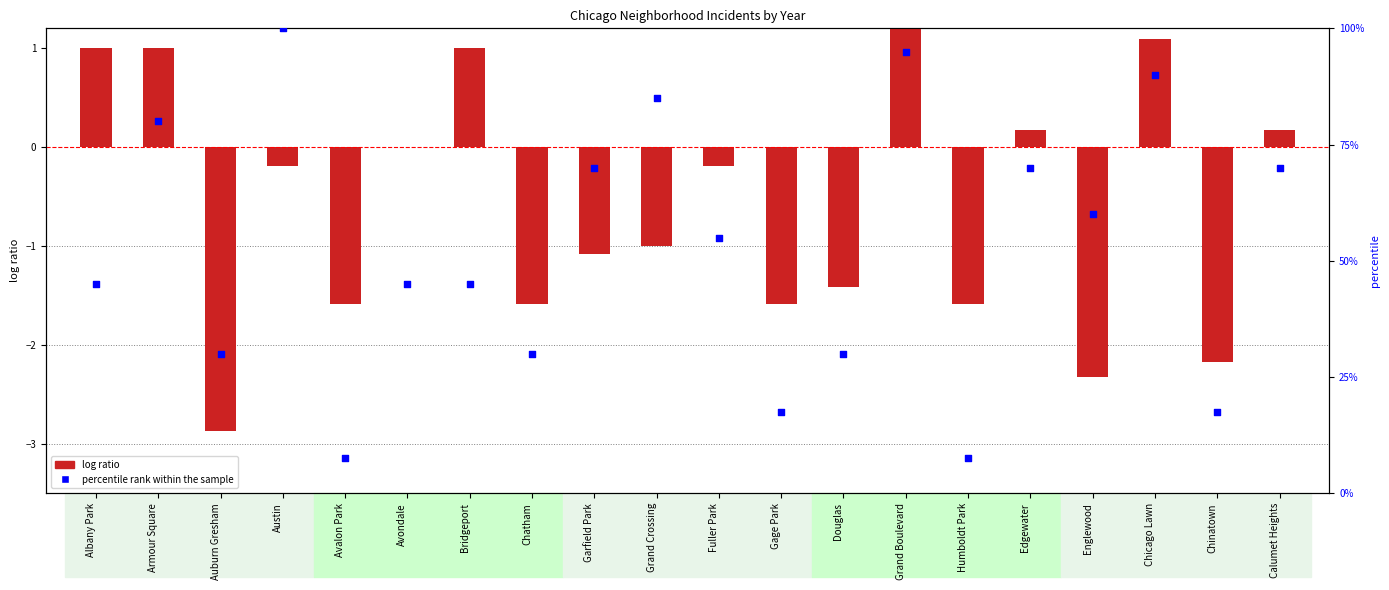

What is the total value across all series at Armour Square?

81.0